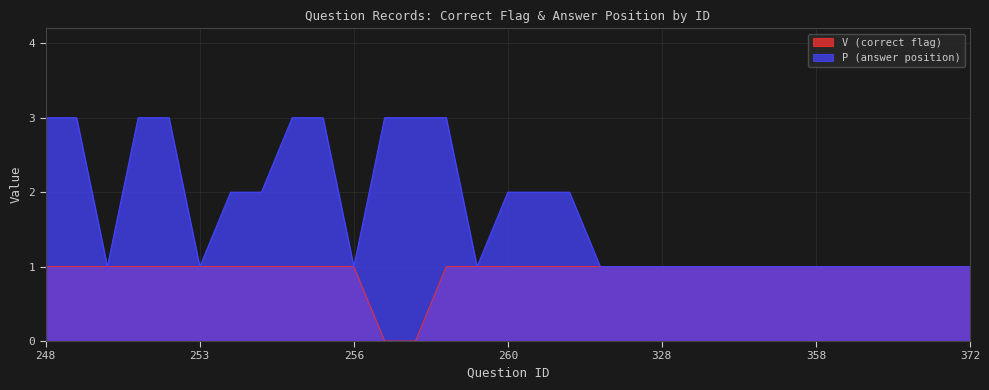

What position from the left is 248?

1